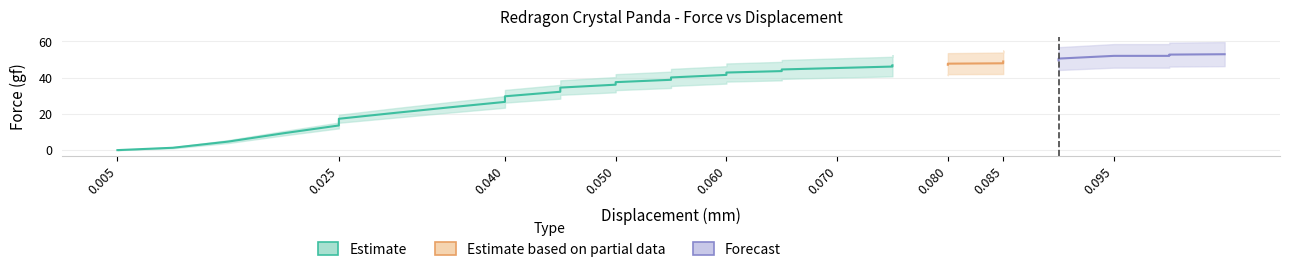

Between 26 and 17, which is larger?

26